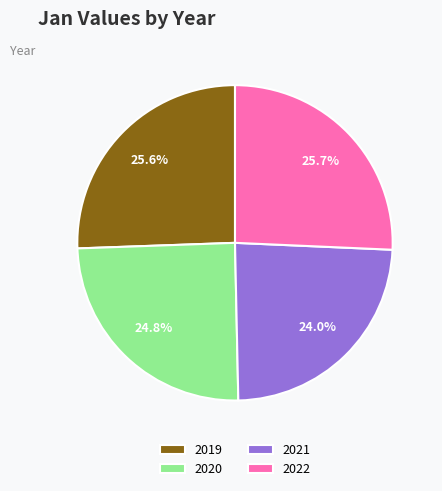

What percentage do 2021 and 2022 together represent?

49.7%